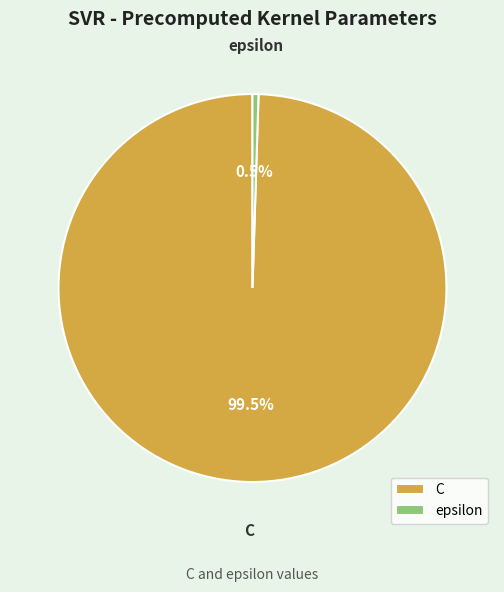

Is there any slice that represents more than half of the pie?

Yes